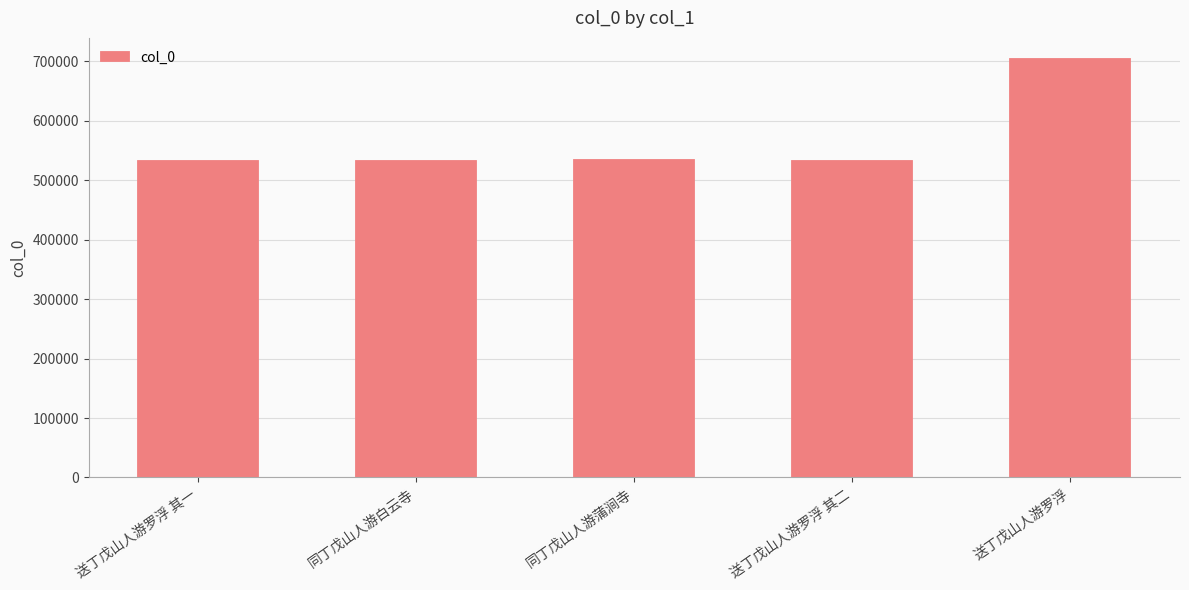

Does the chart contain any negative values?

No